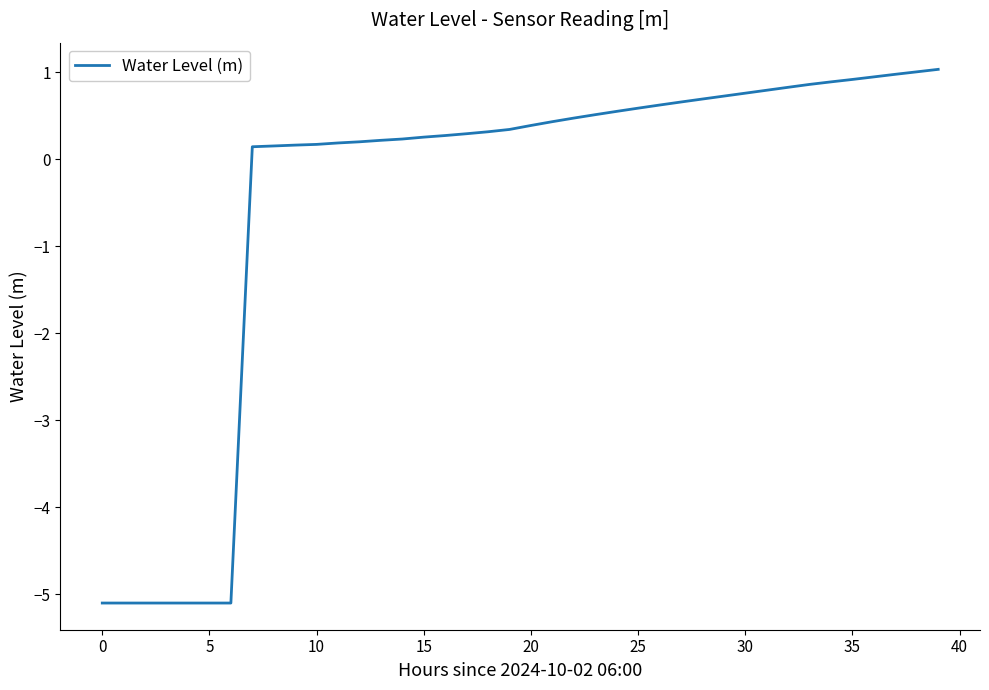

What is the difference between the maximum and minimum values?

6.1